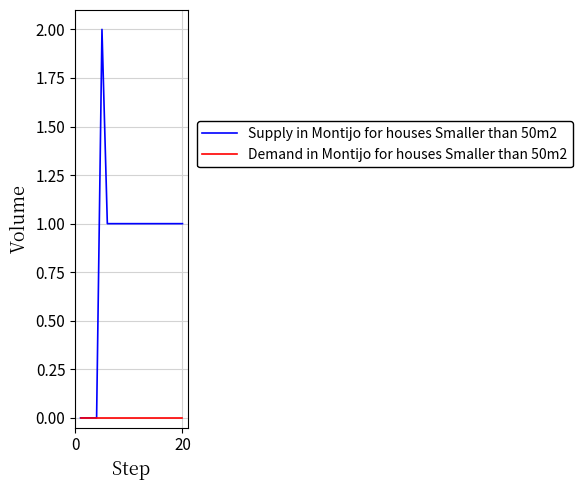

Rank the series by their maximum value, from lowest to highest.

Demand in Montijo for houses Smaller than 50m2, Supply in Montijo for houses Smaller than 50m2